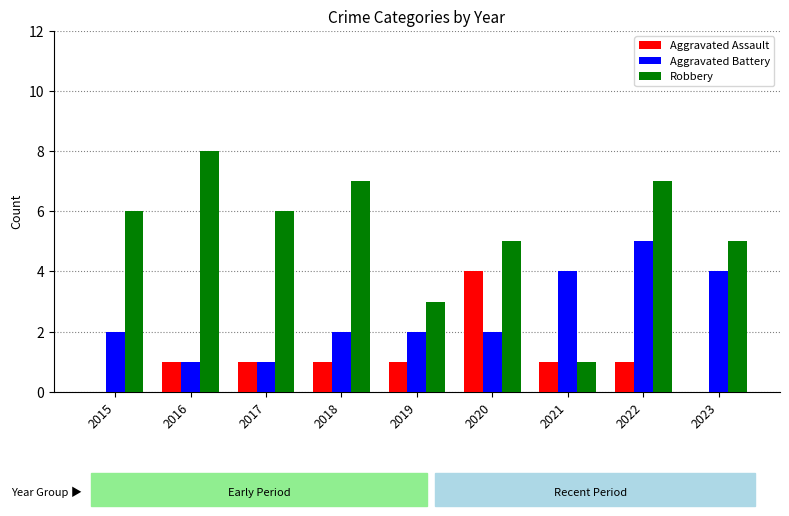

Between 2016 and 2021, which series saw the biggest shift?

Robbery